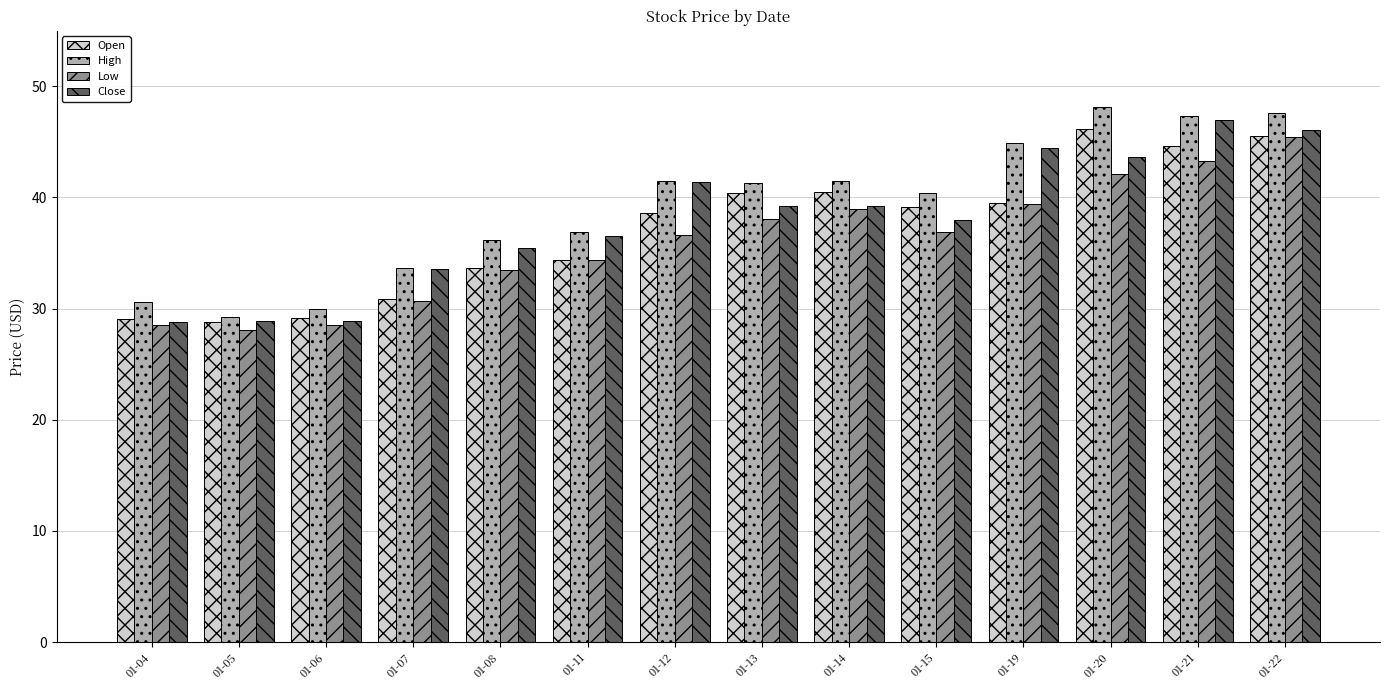

What is the total value across all series at 01-11?

142.3